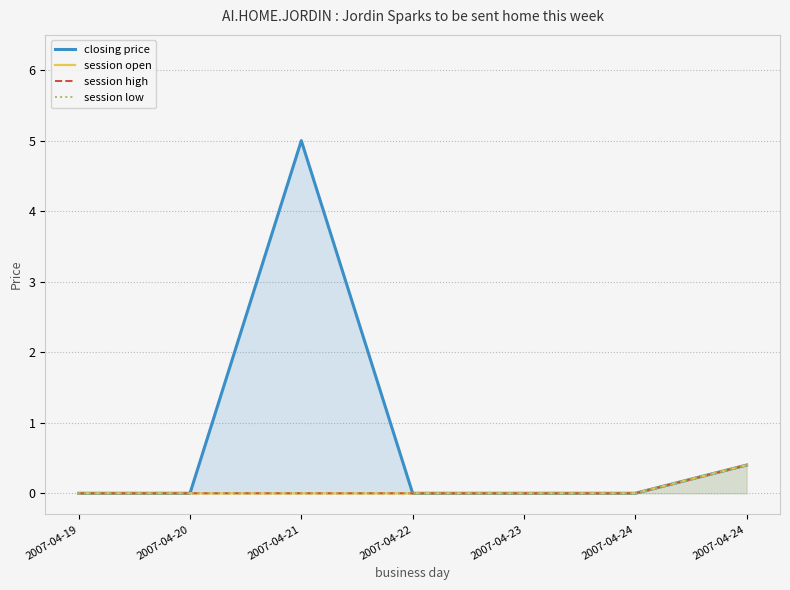

What is the difference between the session open values at 2007-04-24 and 2007-04-23?

0.4